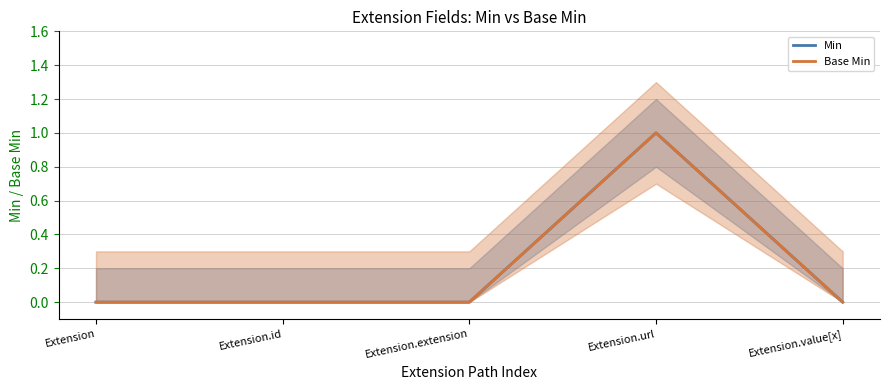

What is the label of the 1st point from the right?

Extension.value[x]